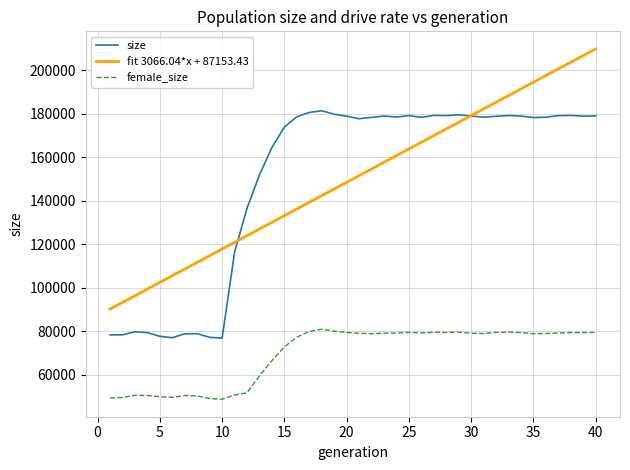

True or false: female_size and fit 3066.04*x + 87153.43 cross at least once.

False